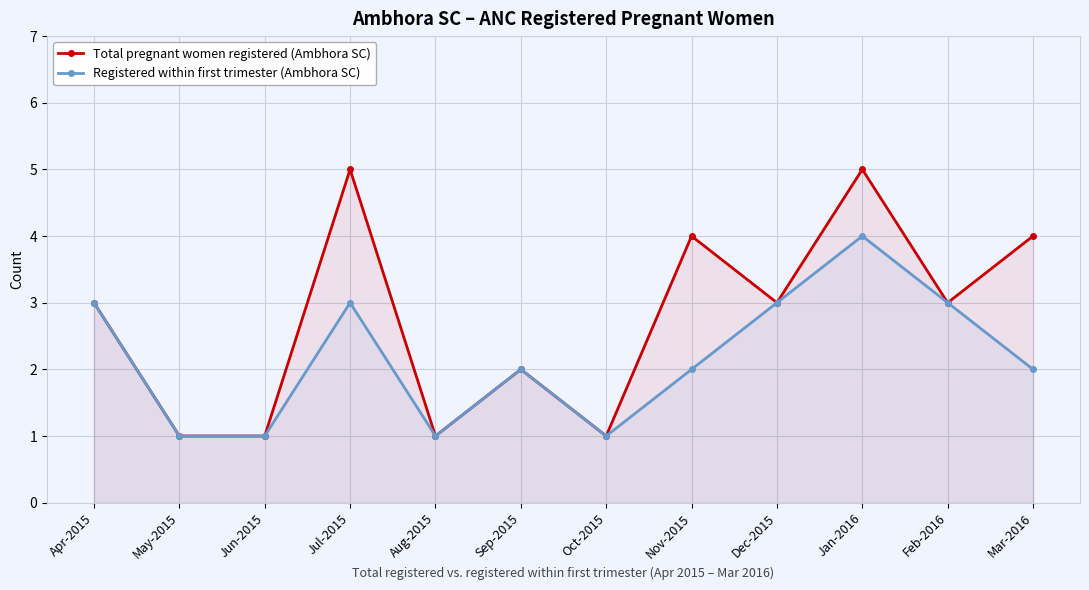

Between Apr-2015 and Aug-2015, which series saw the biggest shift?

Total pregnant women registered (Ambhora SC)